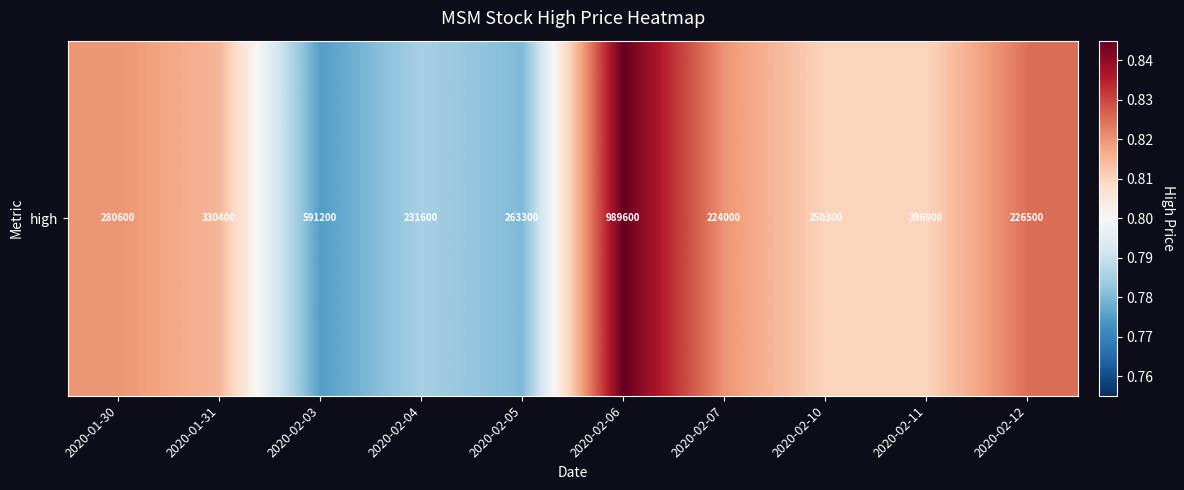

How many series are shown in this chart?

1